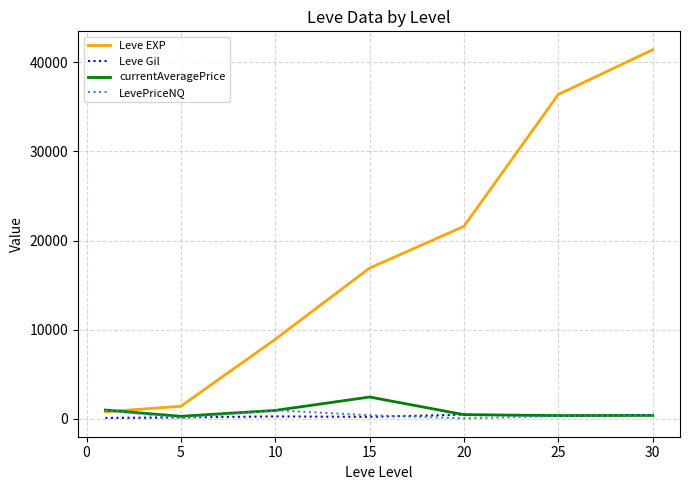

Which series has the widest spread of values?

Leve EXP